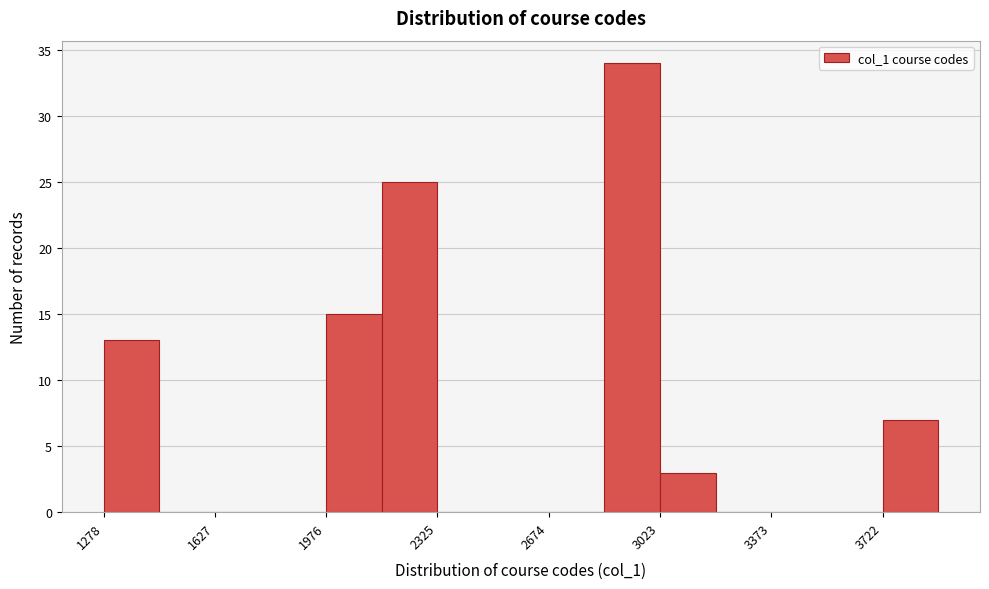

Around what value on the x-axis is the tallest bar? Give the approximate position of its centre, as read against the axis.

2950